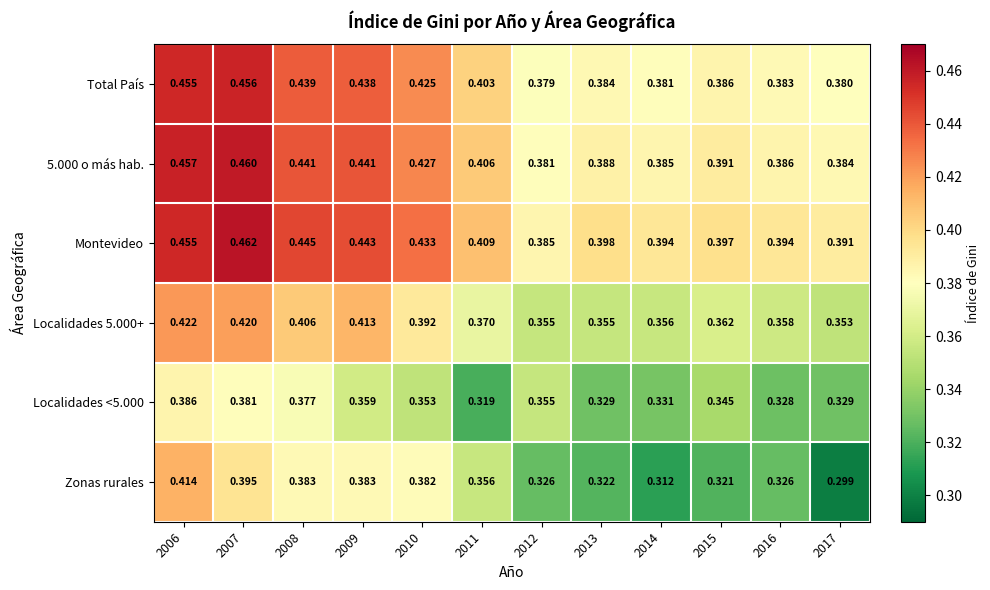

What is the spread (max minus min) of values at 2014?

0.1